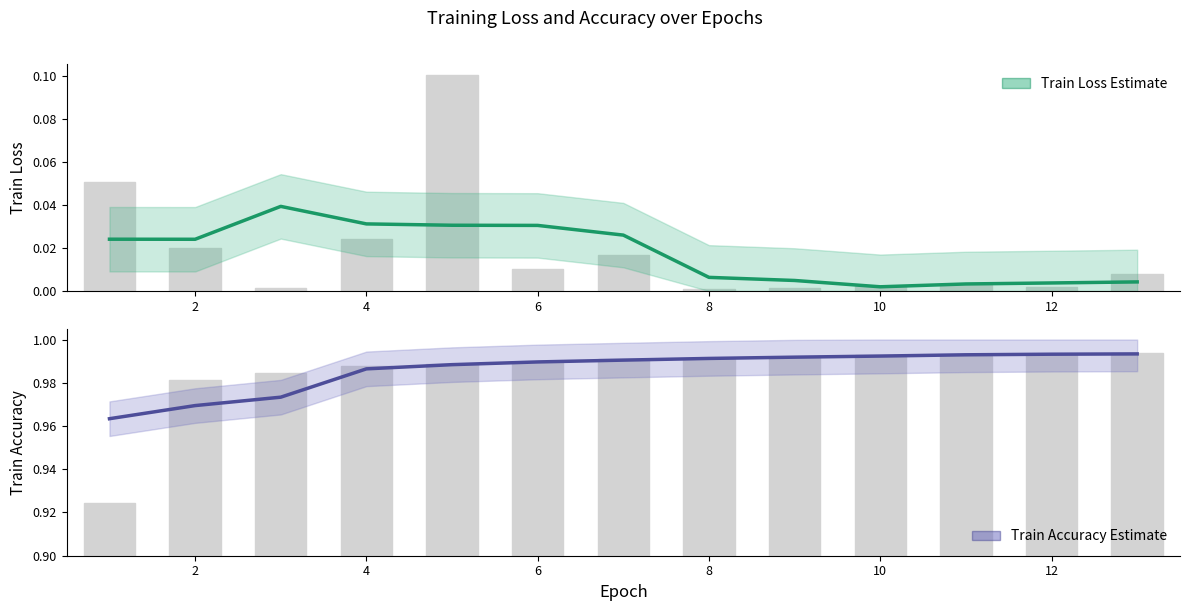

What is the sum of all Train Loss (Estimate) values?

0.2